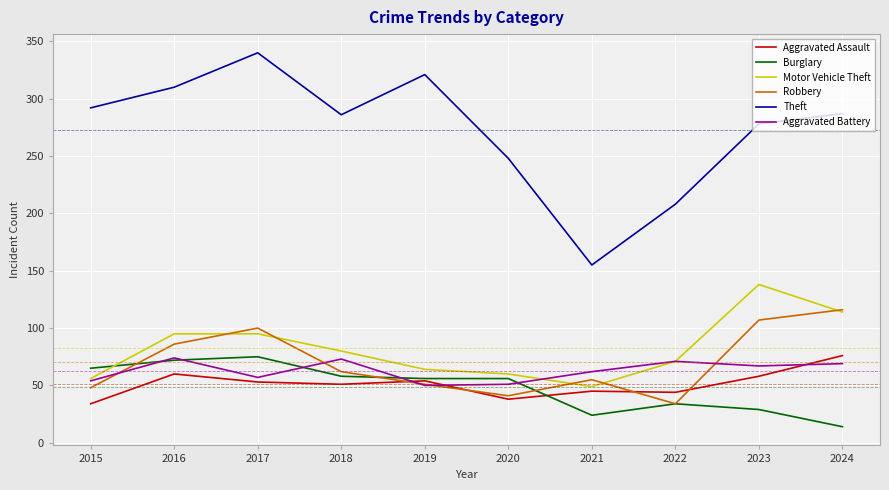

Count the number of data series in this chart.

6